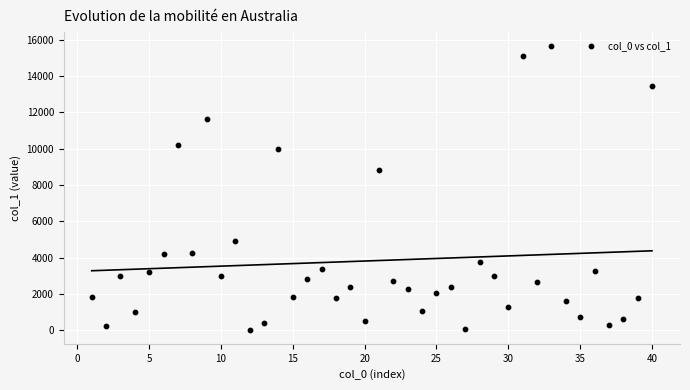

What Y value in the scatter plot is closest to 7837?

8838.2